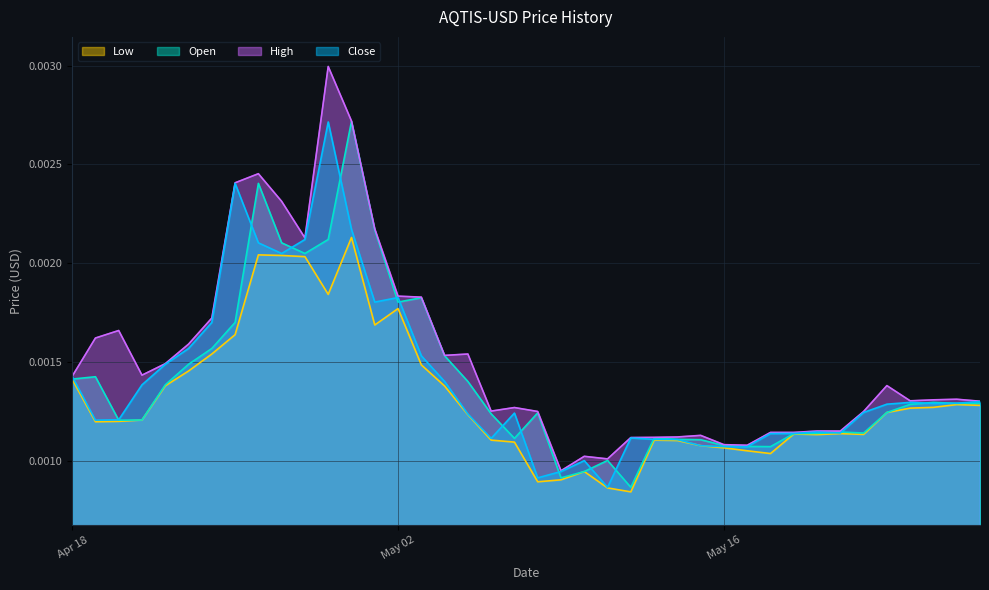

True or false: High and Open cross at least once.

False